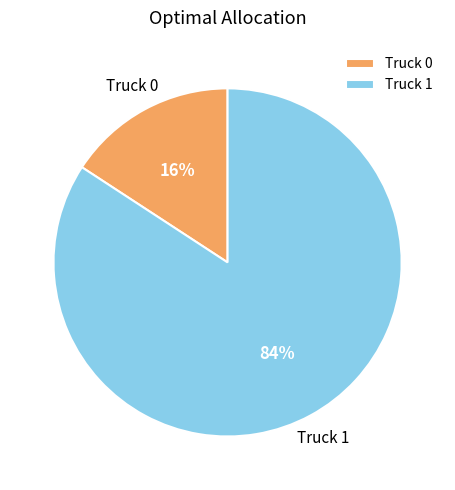

What percentage is the Truck 0 slice, to the nearest percent?

16%